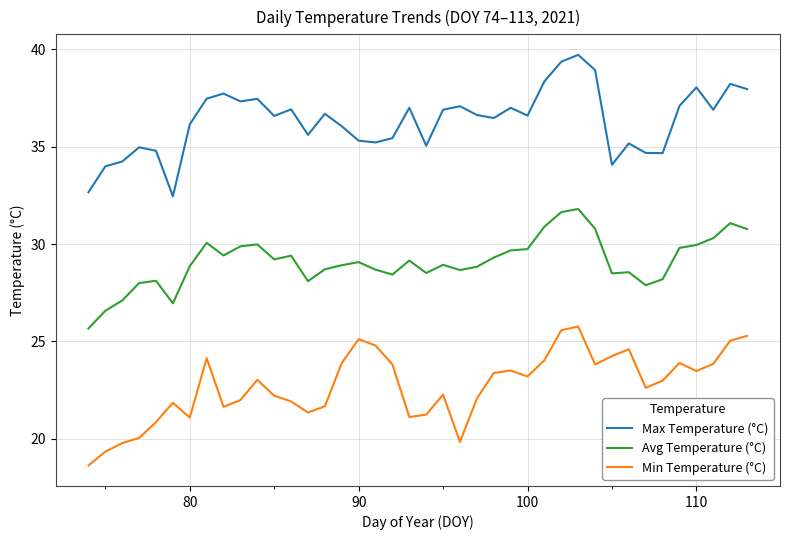

What is the difference between the maximum and minimum values in the Avg Temperature (°C) series?

6.1